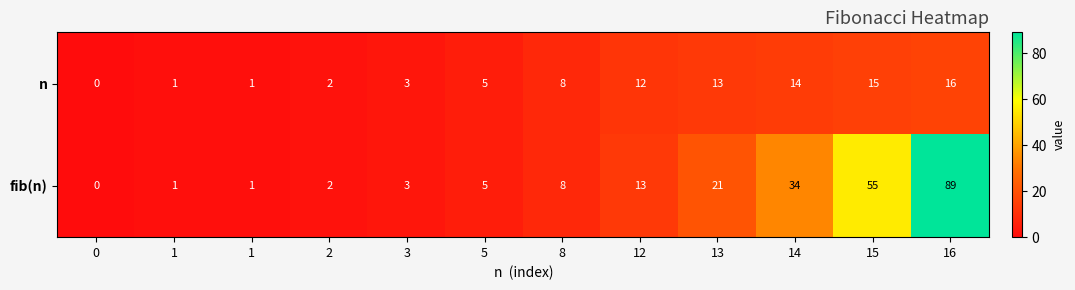

At how many categories does at least one series exceed 2?

8